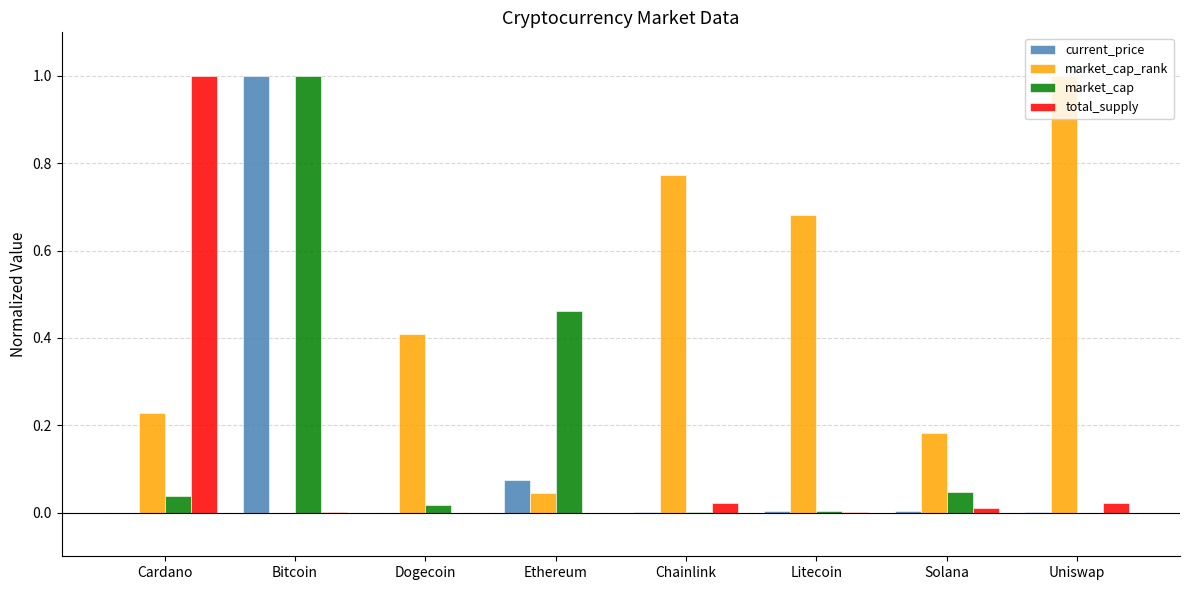

What is the maximum value shown in the chart?

1.0